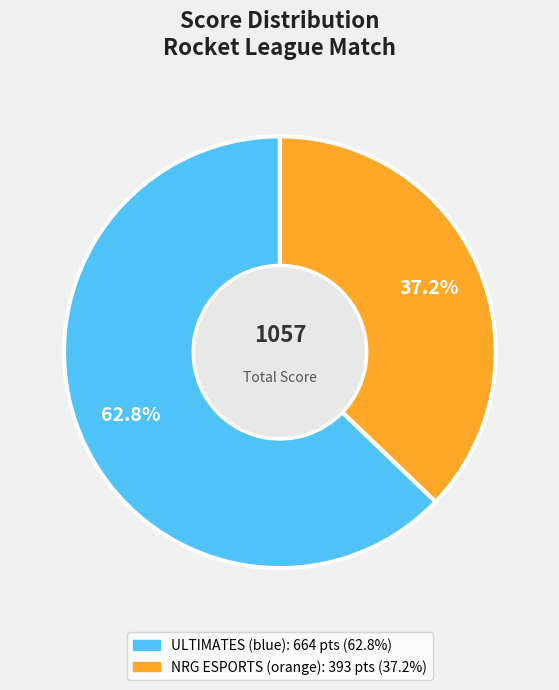

True or false: NRG ESPORTS (orange) accounts for 24% of the total.

False